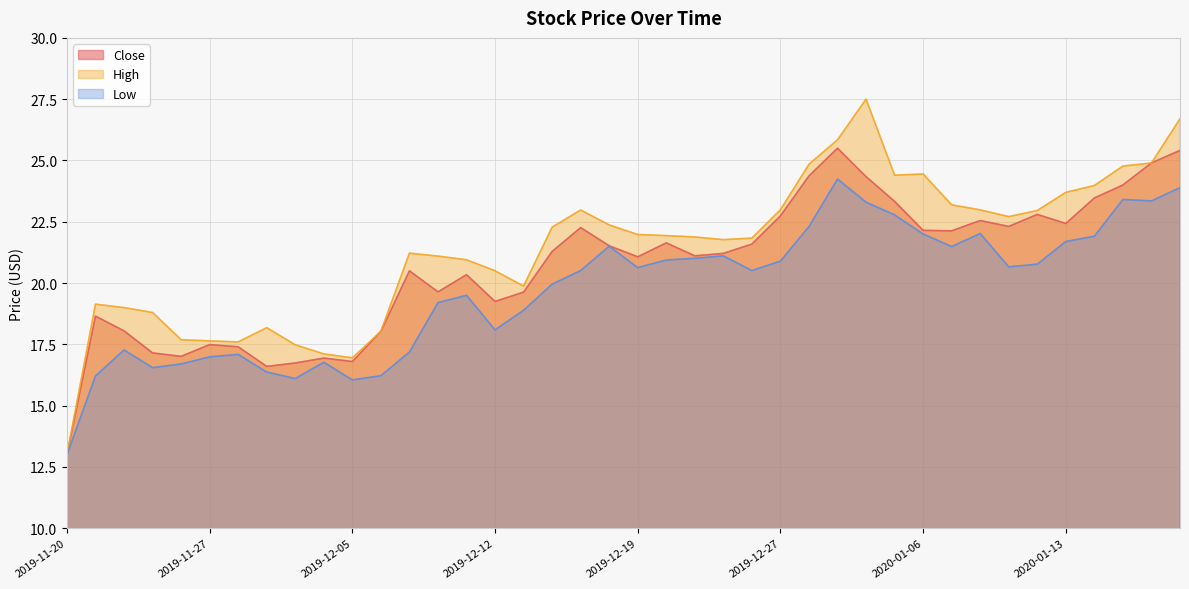

Reading right to left, what are all the values shown in this chart?

Close: 25.4	24.9	24.0	23.5	22.4	22.8	22.3	22.6	22.1	22.1	23.3	24.3	25.5	24.4	22.7	21.6	21.2	21.1	21.6	21.1	21.5	22.3	21.3	19.6	19.2	20.3	19.6	20.5	18.0	16.8	16.9	16.7	16.6	17.4	17.5	17.0	17.1	18.1	18.6	13.0
High: 26.7	24.9	24.8	24.0	23.7	23.0	22.7	23.0	23.2	24.4	24.4	27.5	25.8	24.8	23.0	21.8	21.8	21.9	21.9	22.0	22.4	23.0	22.3	19.9	20.5	20.9	21.1	21.2	18.0	16.9	17.1	17.5	18.2	17.6	17.6	17.7	18.8	19.0	19.1	13.0
Low: 23.9	23.4	23.4	21.9	21.7	20.8	20.7	22.0	21.5	22.0	22.8	23.3	24.2	22.3	20.9	20.5	21.1	21.0	20.9	20.6	21.5	20.5	20.0	18.9	18.1	19.5	19.2	17.2	16.2	16.1	16.8	16.1	16.4	17.1	17.0	16.7	16.6	17.3	16.2	13.0